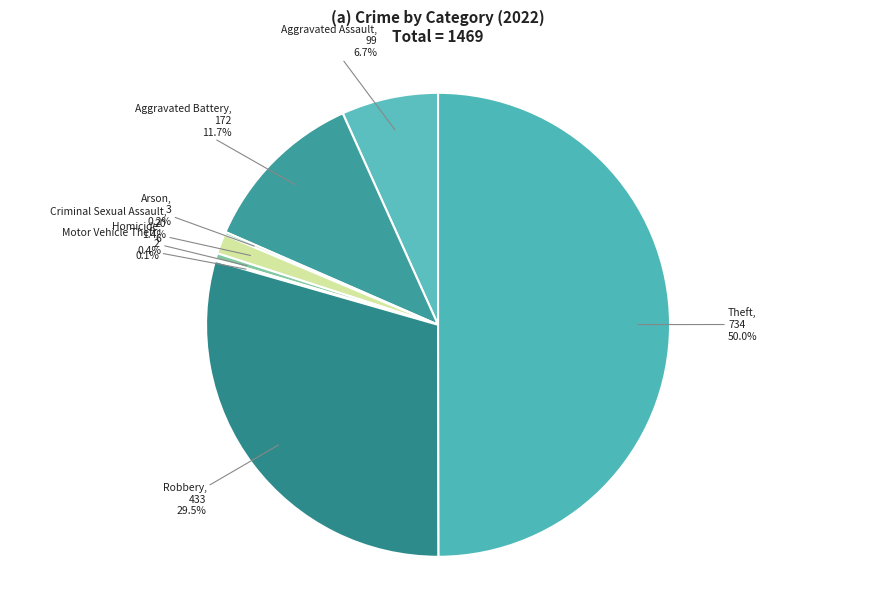

Which category has the biggest portion of the pie?

Theft